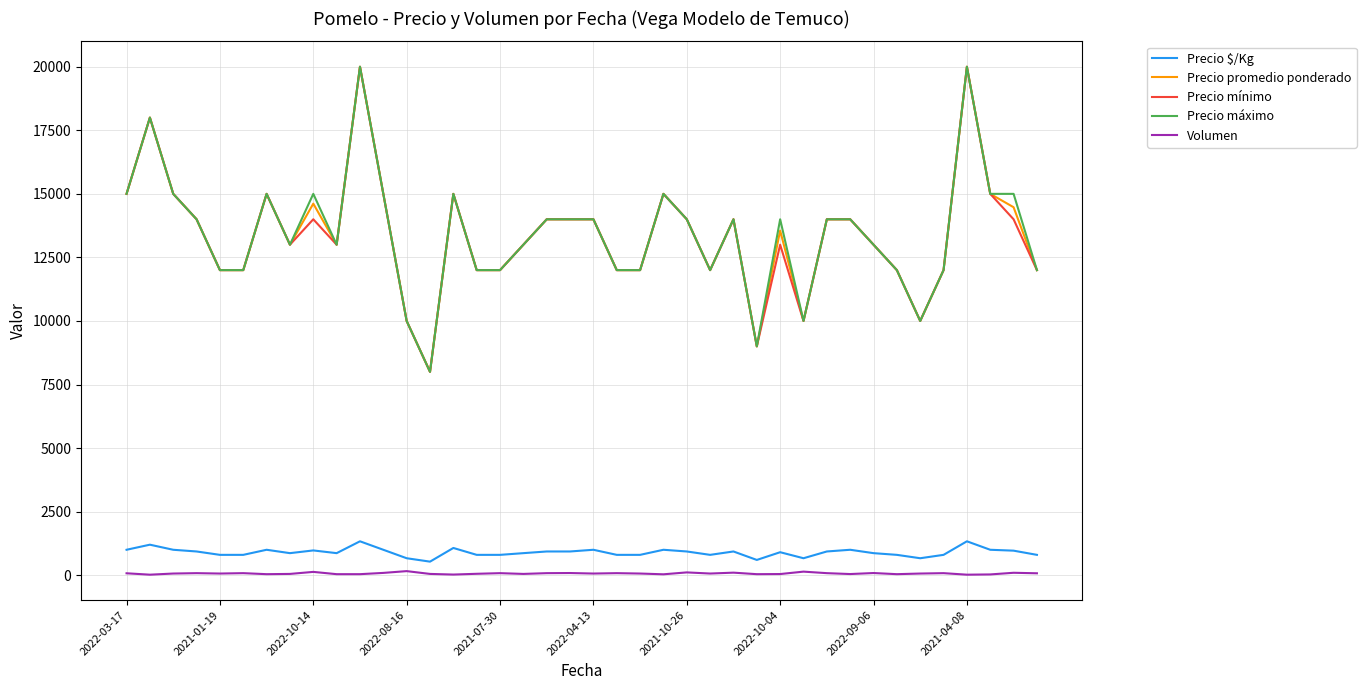

What is the highest value of the Precio máximo series?

20000